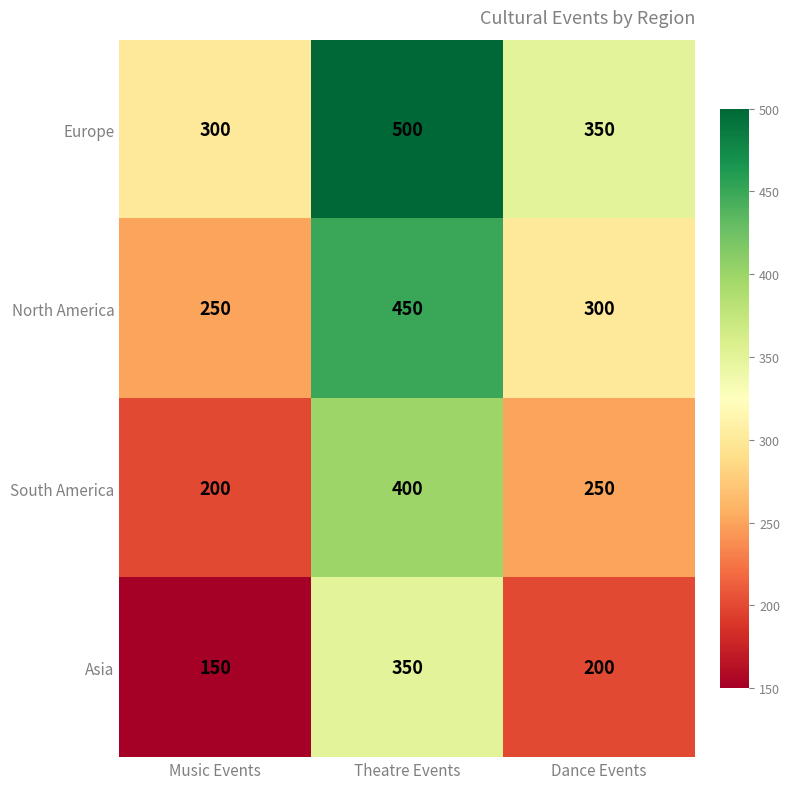

List the series in order of their overall mean, lowest first.

Asia, South America, North America, Europe